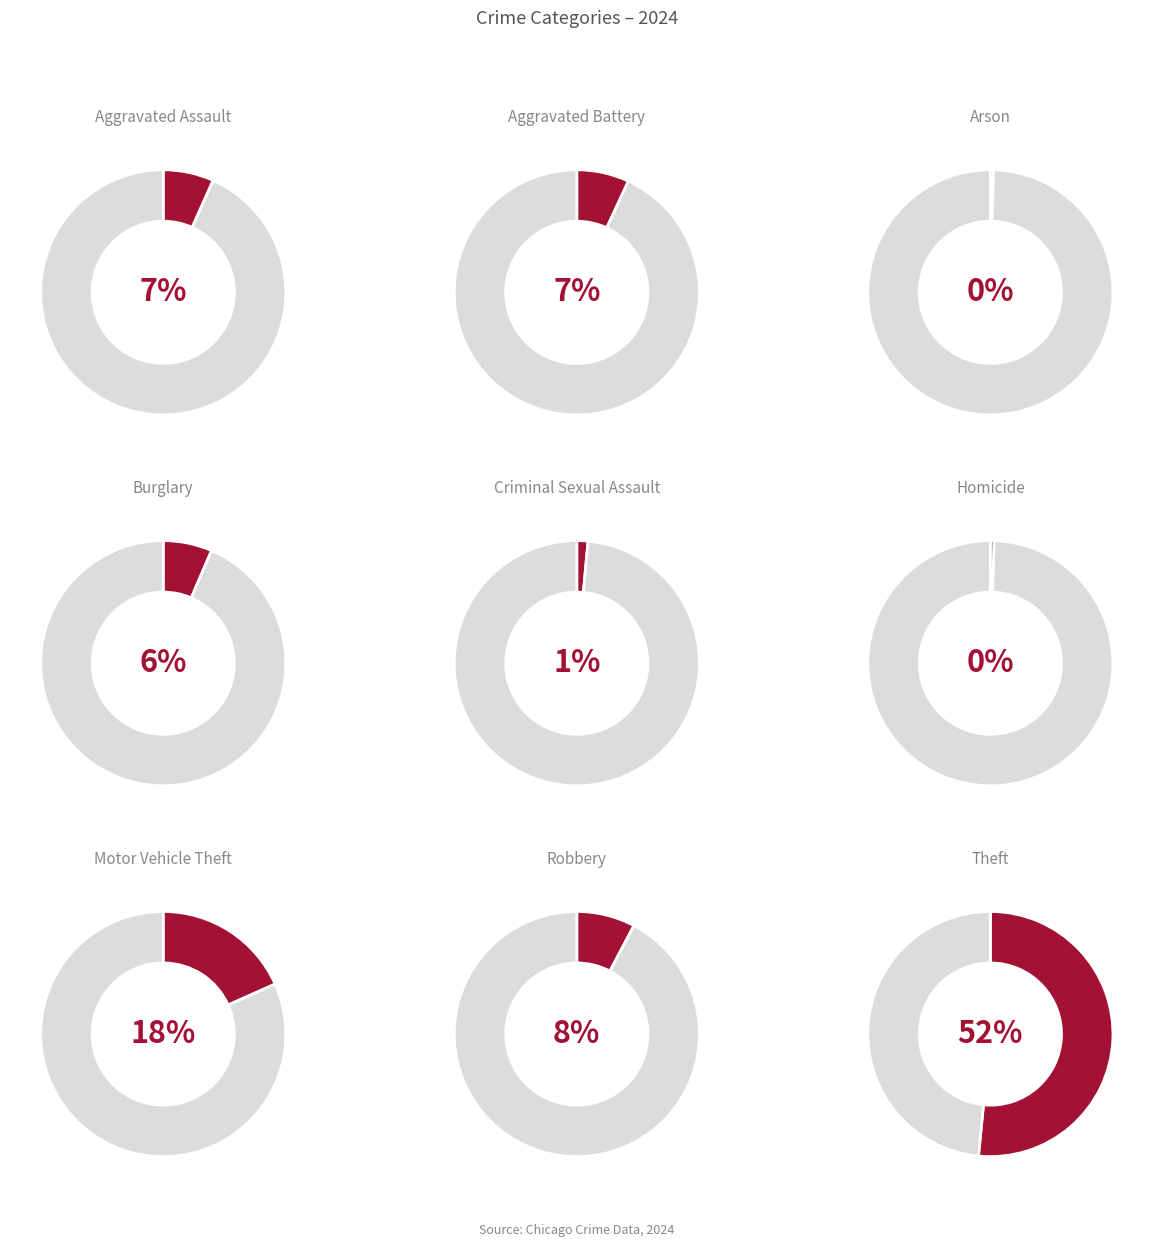

Combined, do Burglary and Criminal Sexual Assault account for over 50%?

No